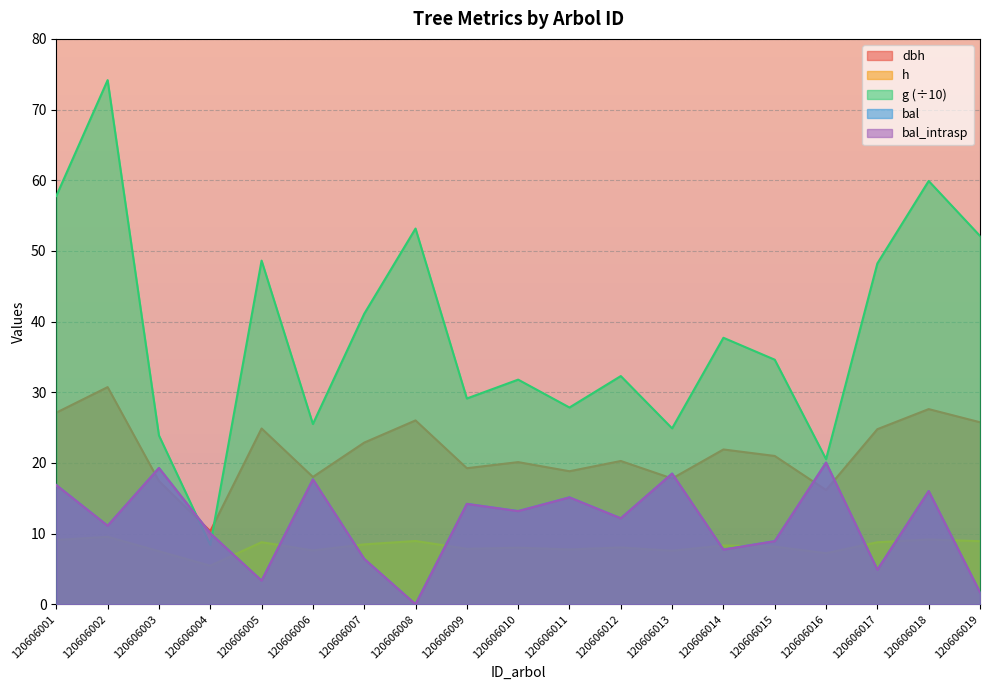

At how many categories does at least one series exceed 49?

5